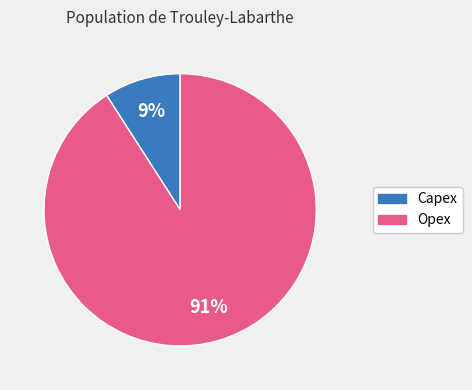

How many slices are in this pie chart?

2